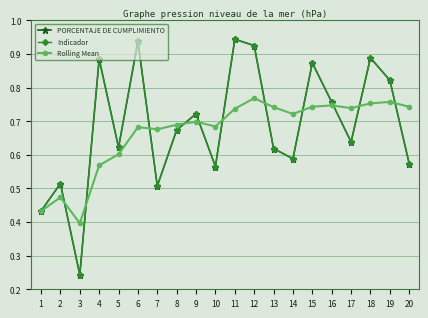

How many lines are shown in the chart?

3